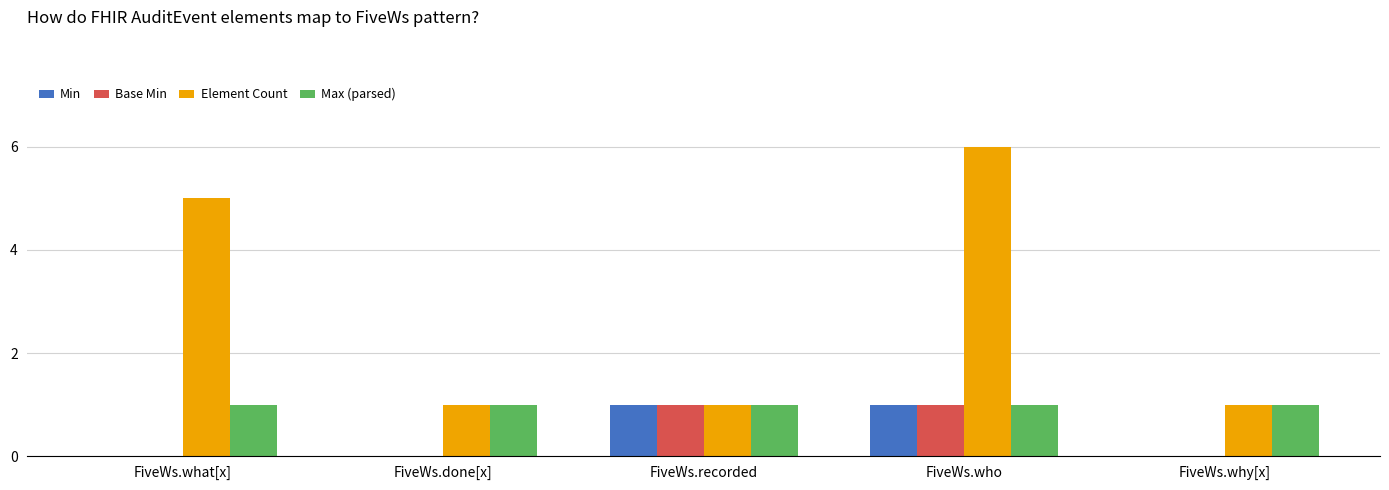

Is it true that Element Count equals 6 at FiveWs.who?

True